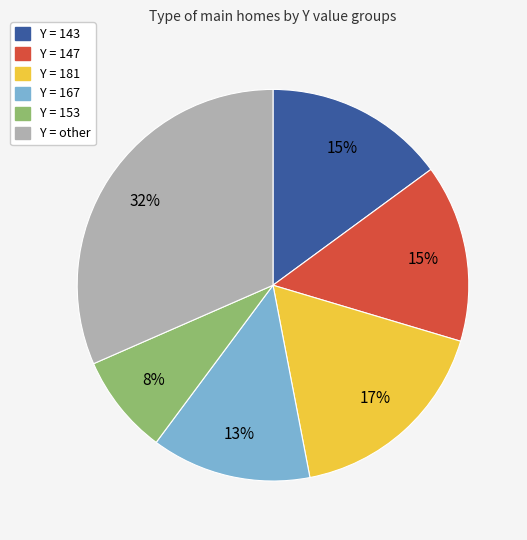

To the nearest percent, what is the difference between the Y = 143 and Y = 167 slice percentages?

2%